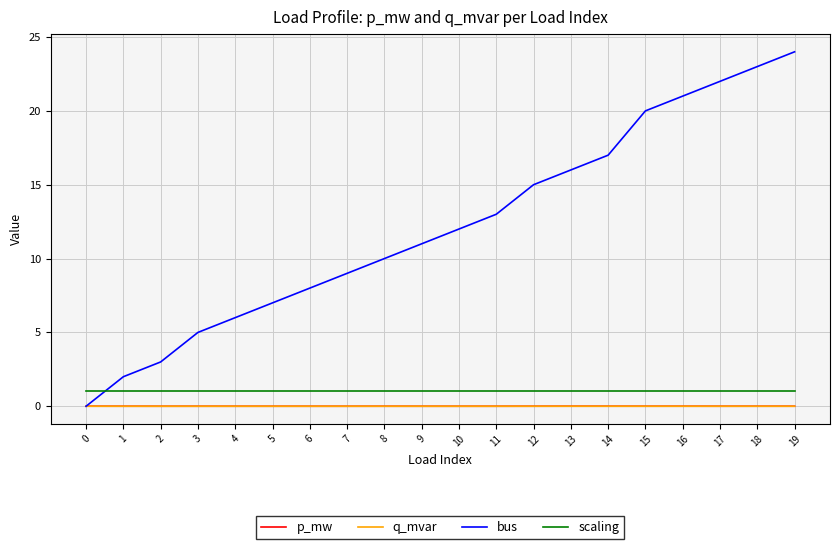

True or false: bus and scaling cross at least once.

True